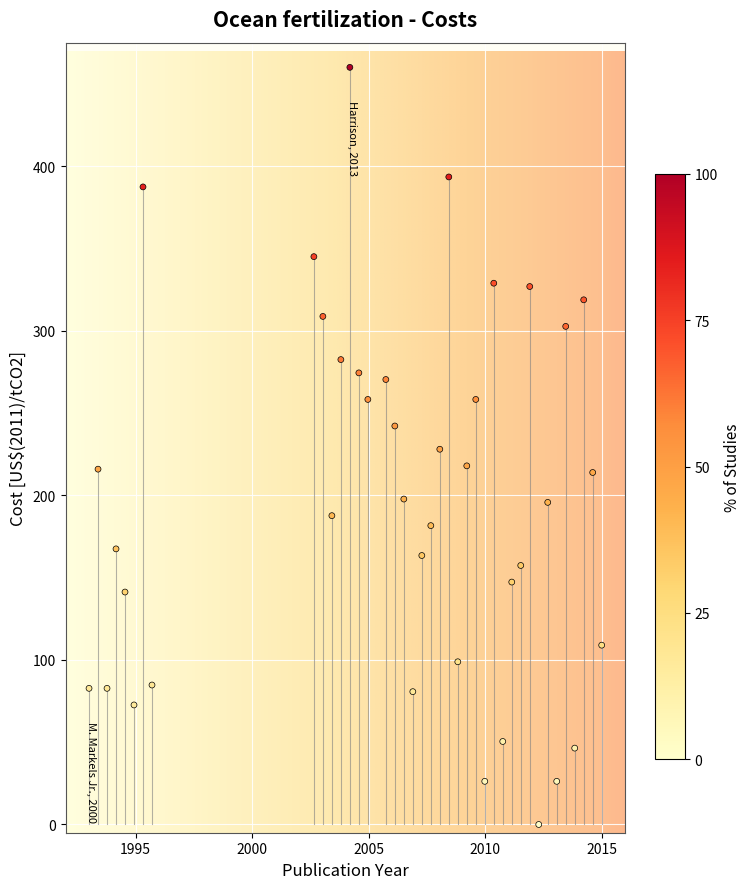

What is the range of Y values (max minus min)?

460.0